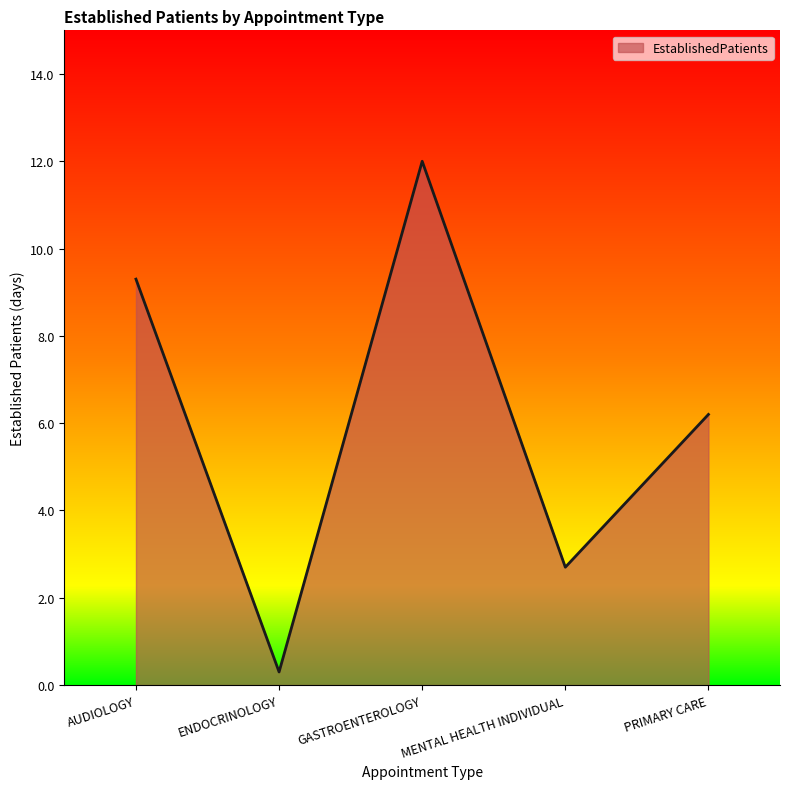

Where is the first local maximum?

GASTROENTEROLOGY